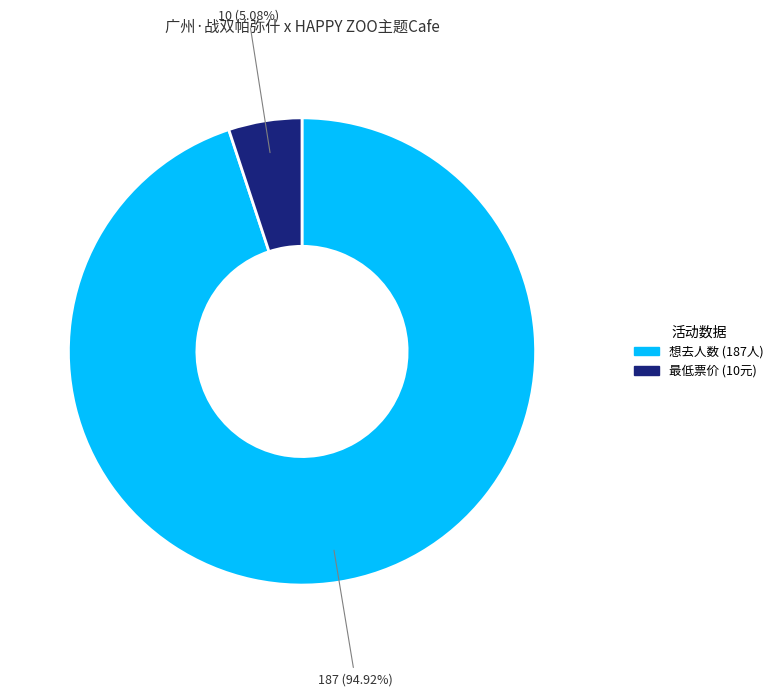

Is the sum of 最低票价 (10元) and 想去人数 (187人) greater than half?

Yes